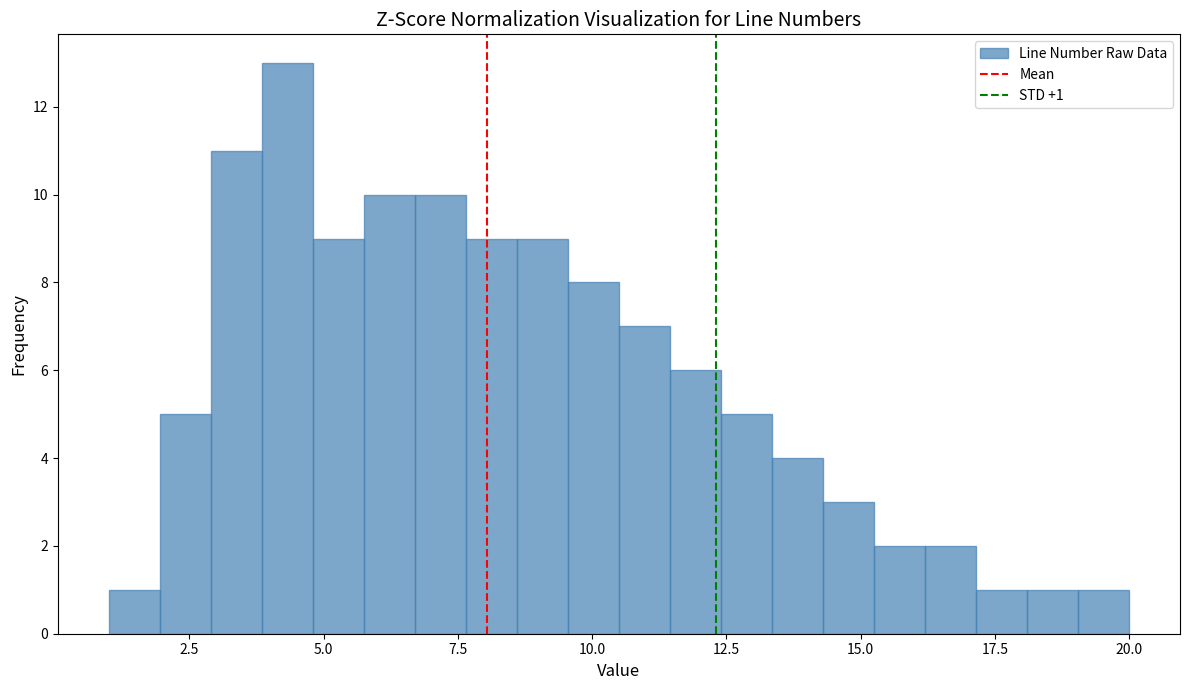

Read against the x-axis, roughly where is the centre of the tallest bar?

4.5